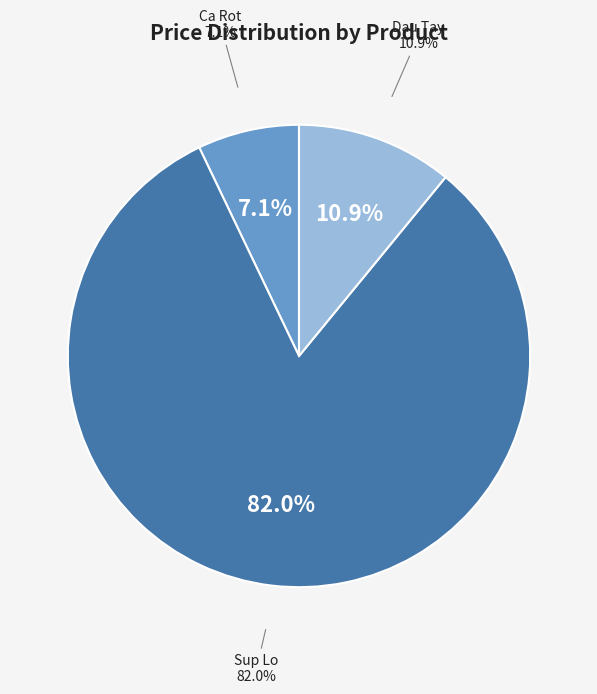

What is the total percentage of Ca Rot and Dau Tay?

18.0%